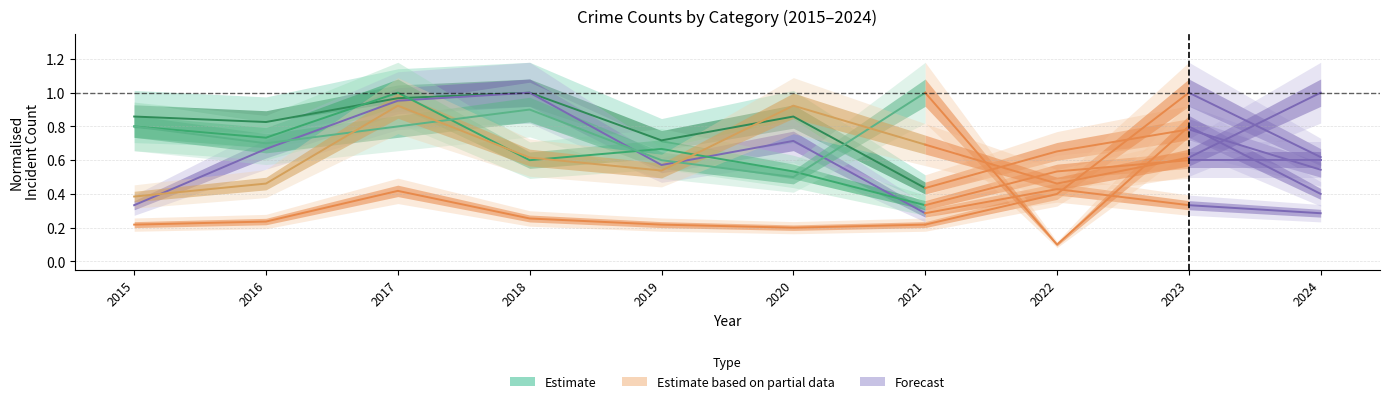

What is the maximum value for Aggravated Assault?

1.0